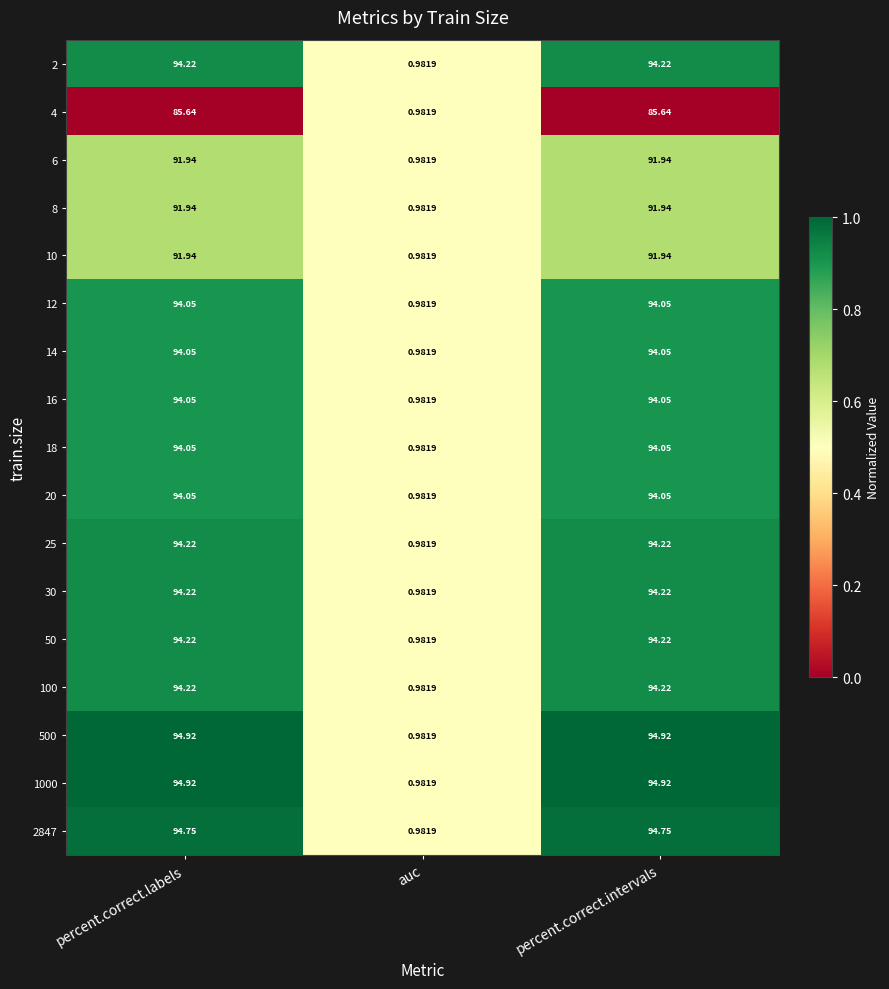

Is the value of 14 at percent.correct.intervals greater than the value of 6 at percent.correct.intervals?

Yes